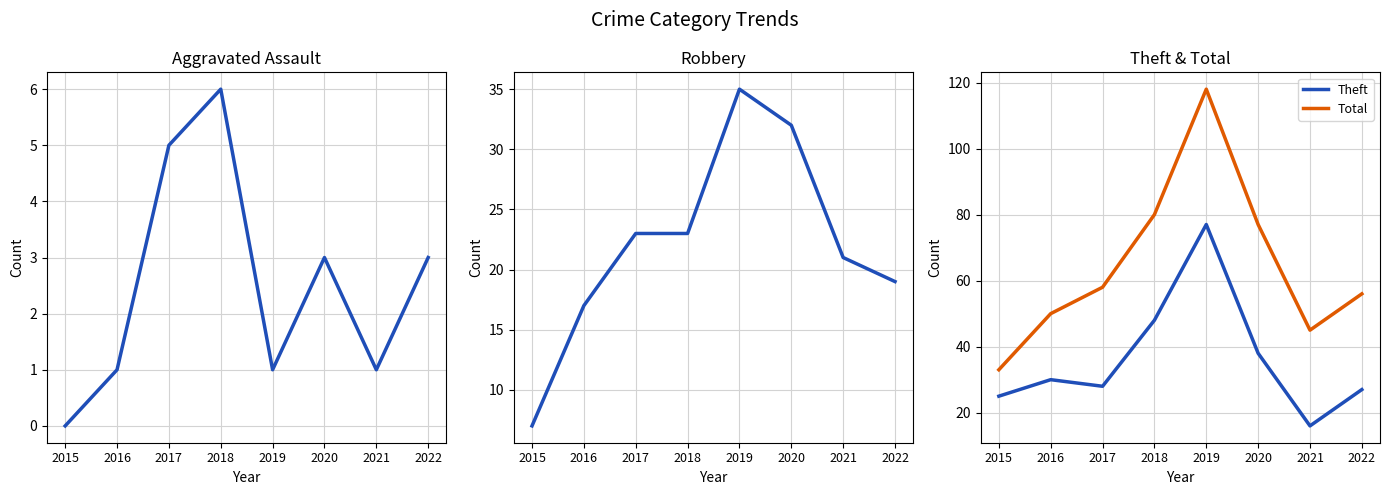

Between 2015 and 2018, which series saw the biggest shift?

Total